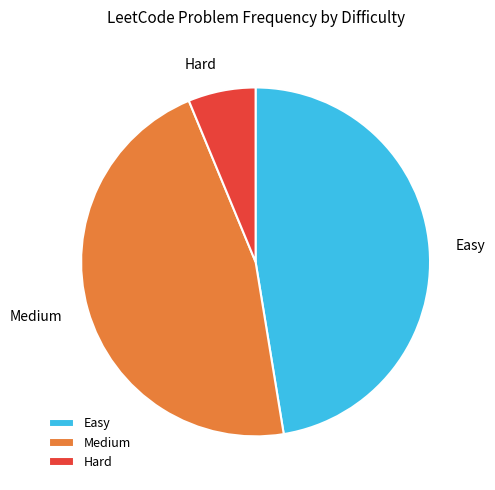

Which category has the biggest portion of the pie?

Easy